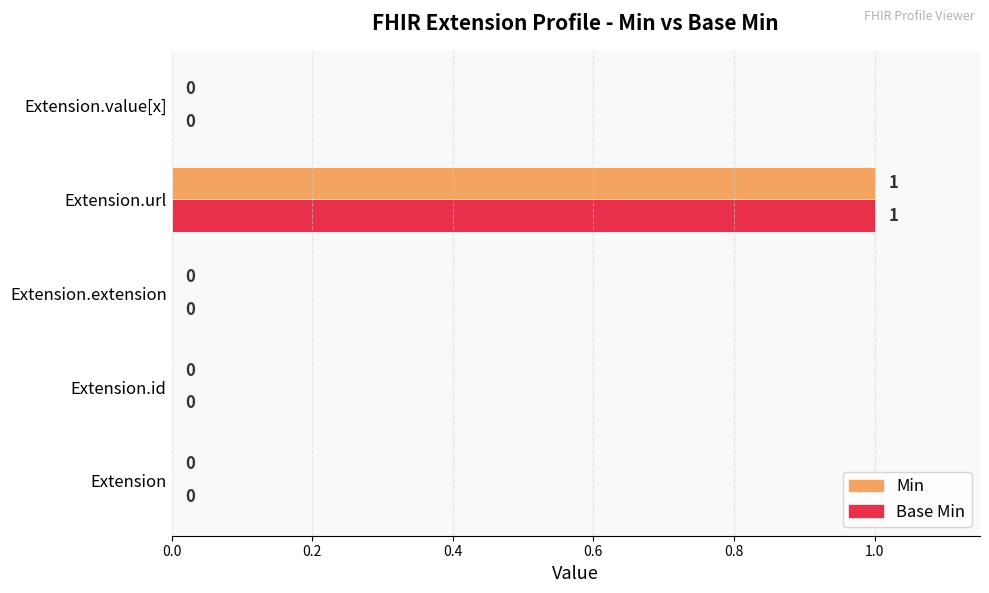

The Min series shows 0 at Extension.url. True or false?

False